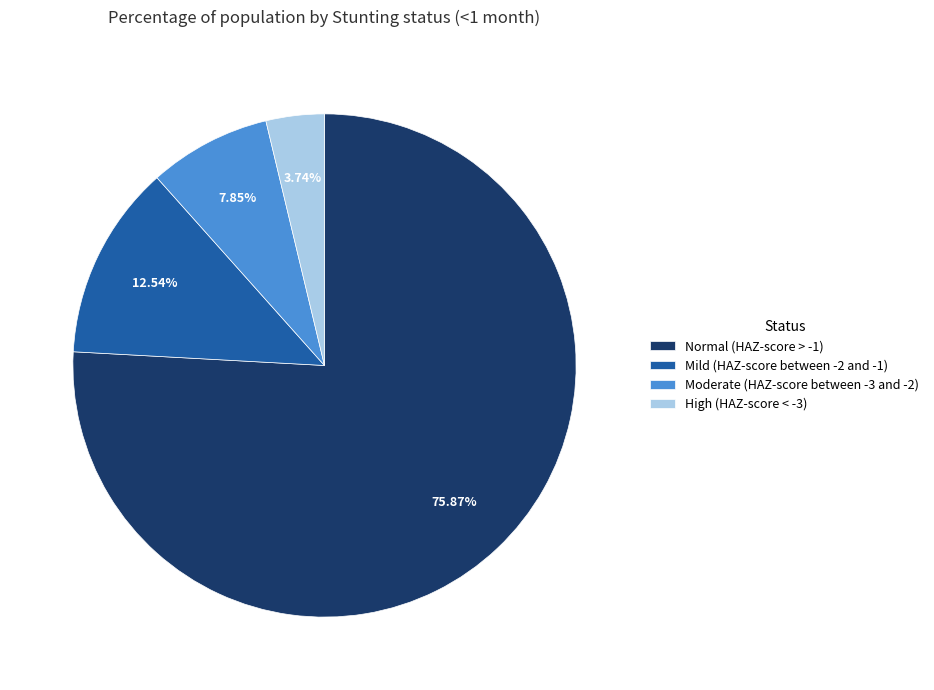

Count the number of slices in the pie.

4